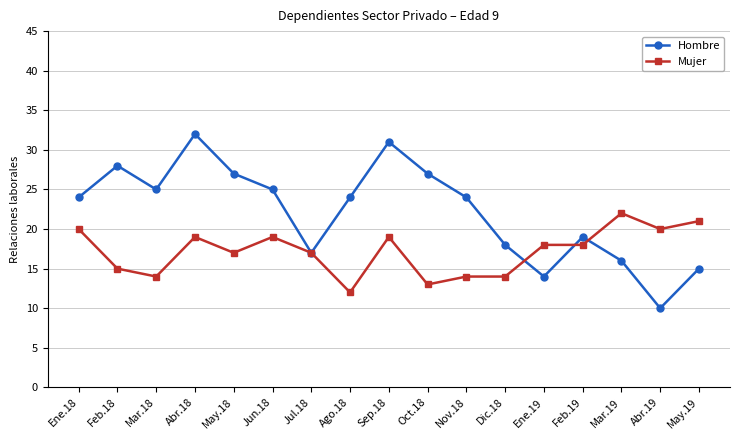

List the series in order of their peak value, highest first.

Hombre, Mujer